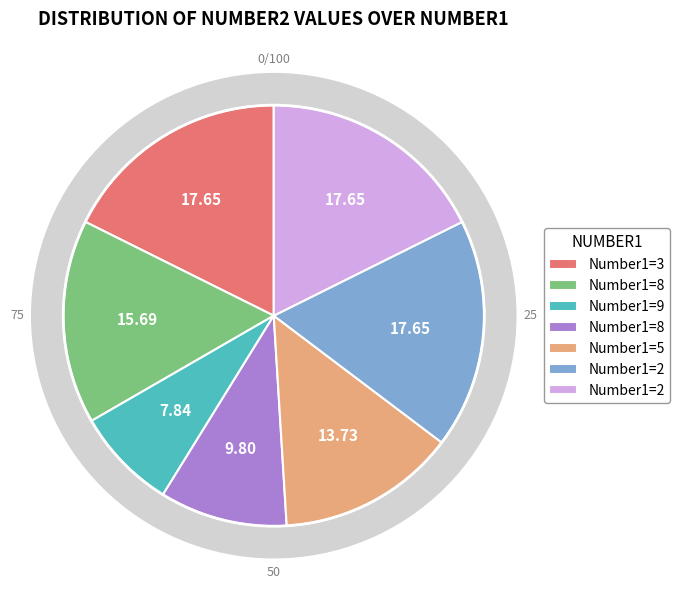

What percentage is the 9 slice, to the nearest percent?

8%